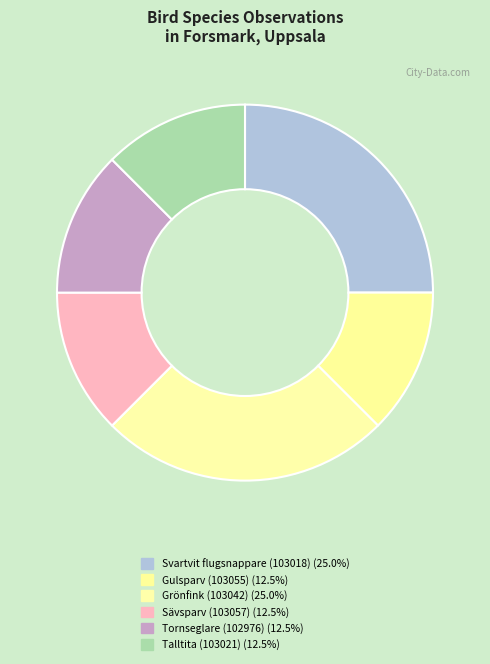

How many slices are in this pie chart?

6